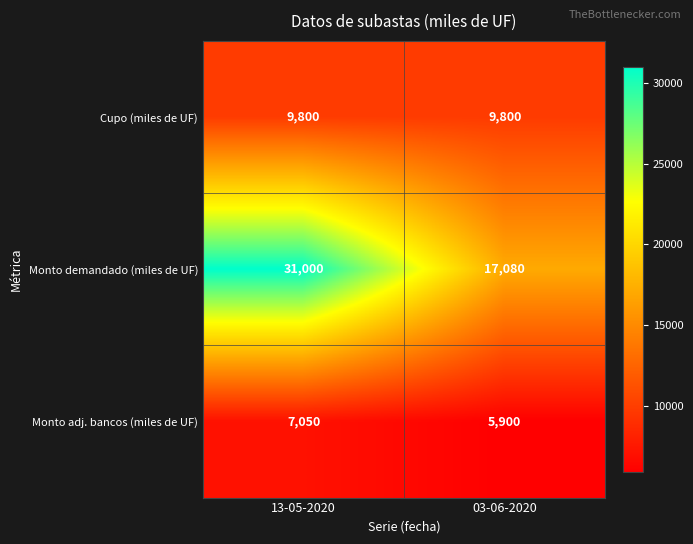

What is the approximate value of Monto adj. bancos (miles de UF) at 03-06-2020?

5900